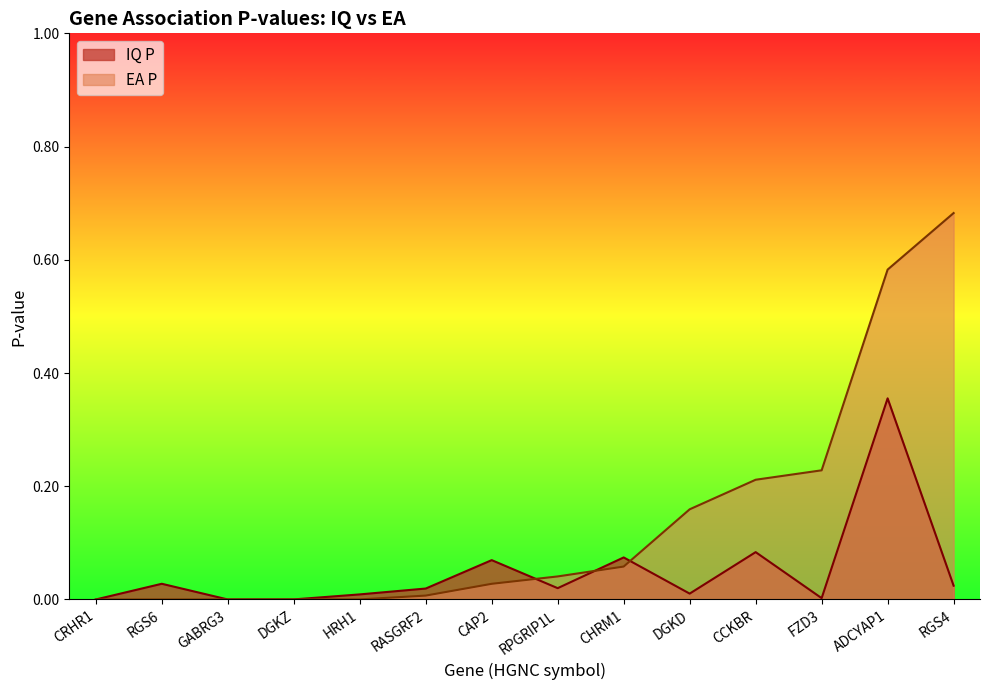

Is it true that EA P equals 0.0 at RPGRIP1L?

False